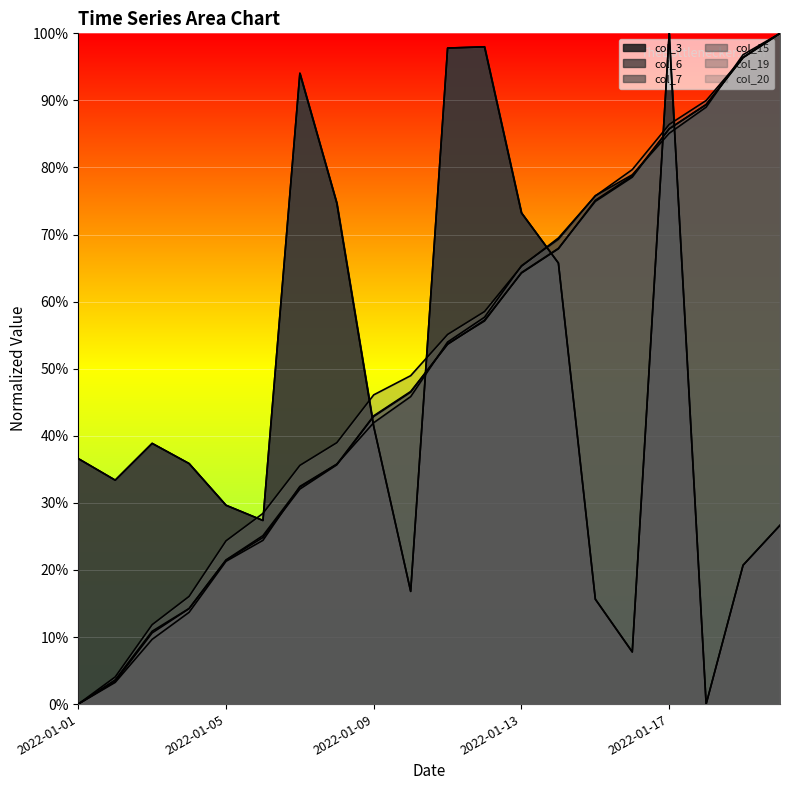

What is the sum of the col_7 values at 2022-01-12 and 2022-01-08?

0.9